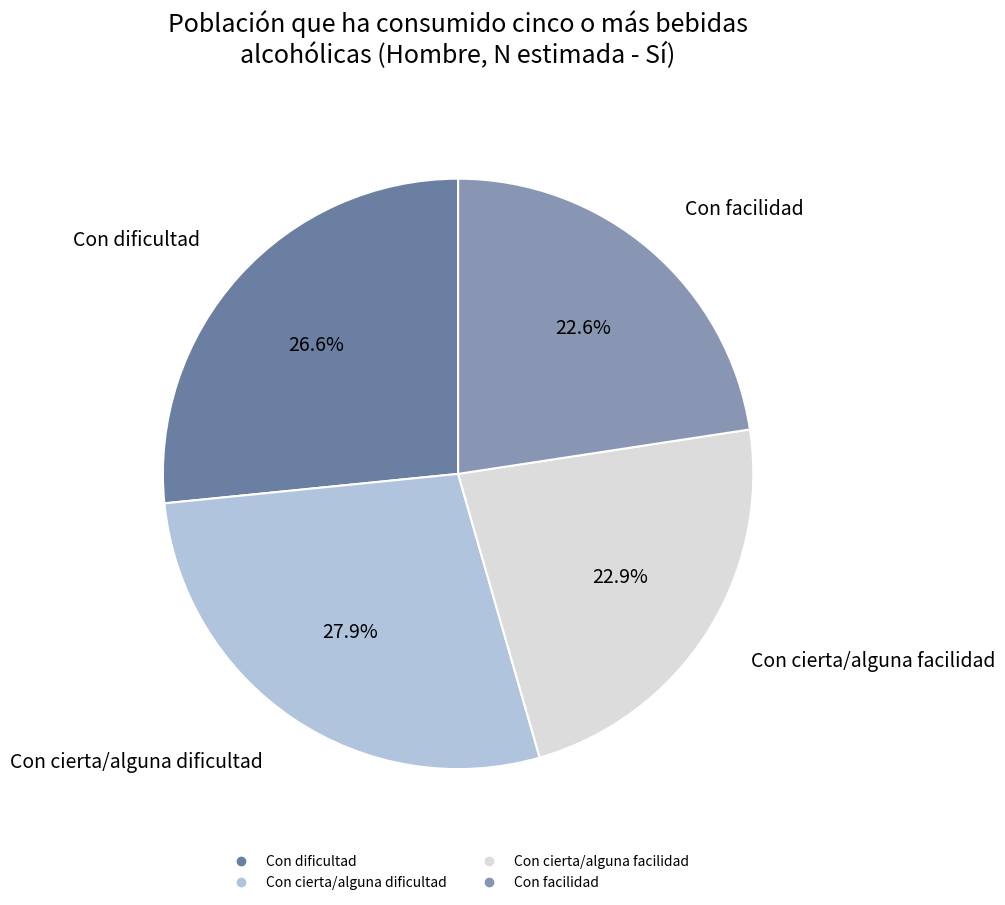

Does Con dificultad account for over 50% of the chart?

No